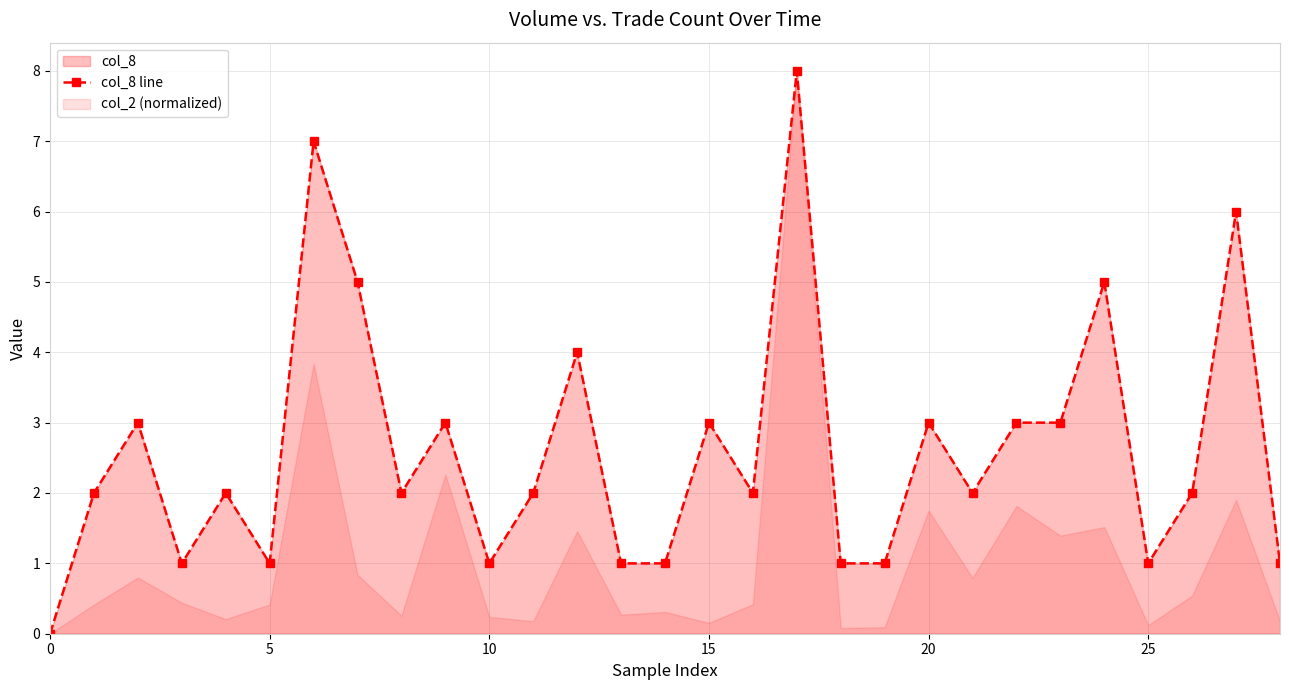

The value at 14 is 2. True or false?

False